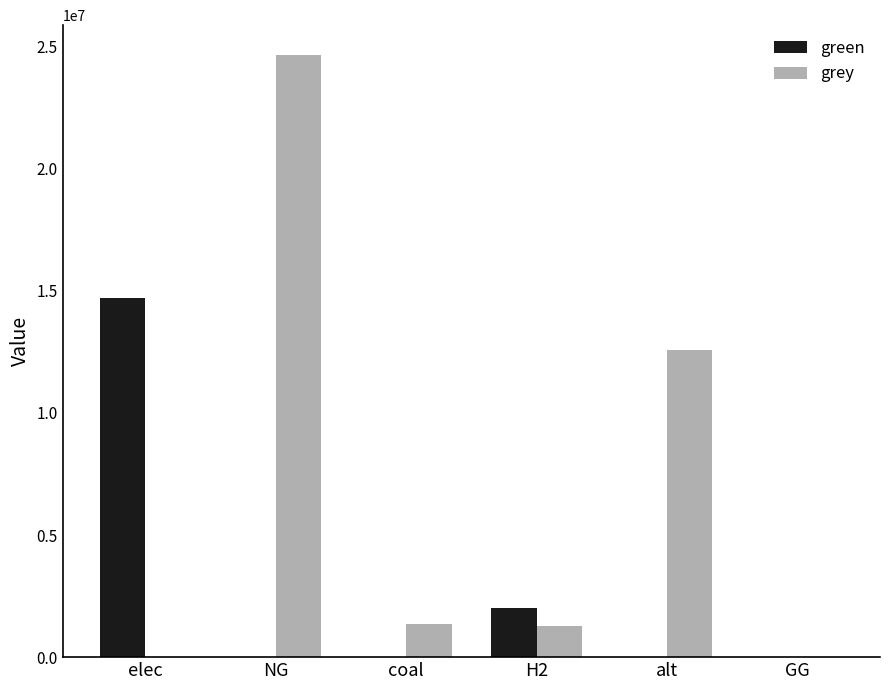

Which series changed the most between coal and alt?

grey